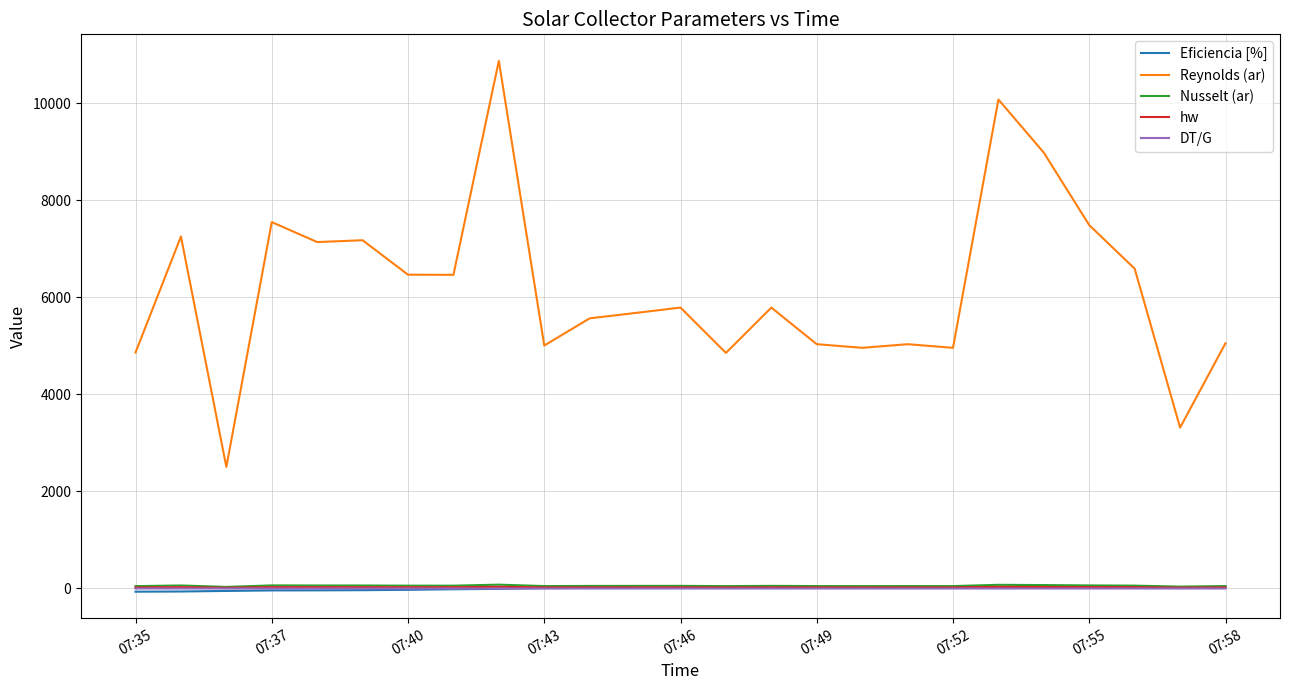

True or false: DT/G has more than 0 interior local peaks.

True